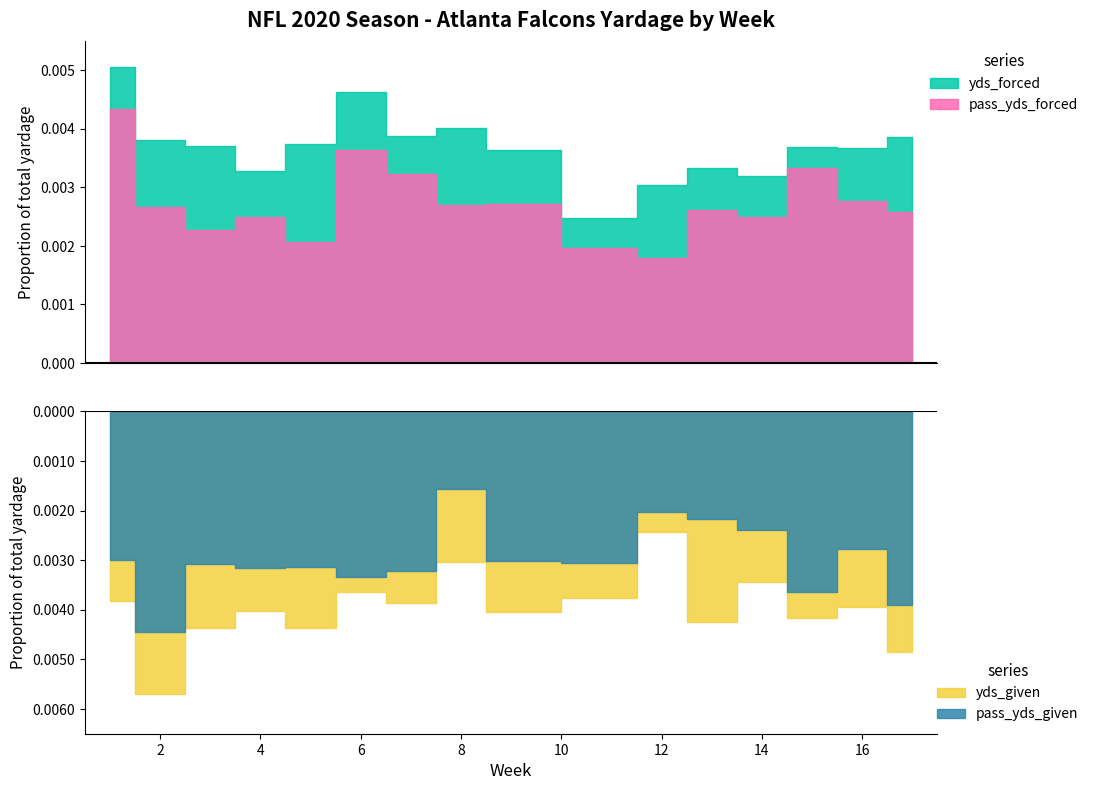

After their last crossing, which series has the higher values: yds_forced or yds_given?

yds_given